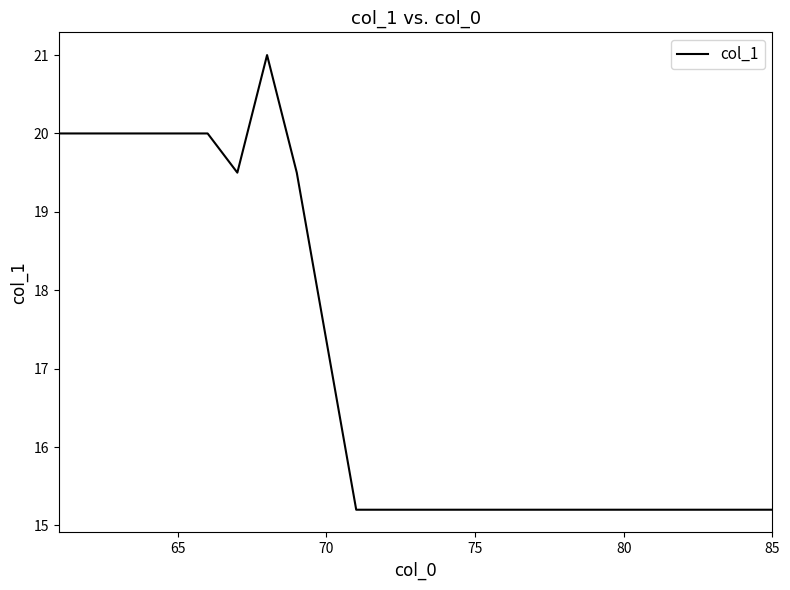

What is the greatest value displayed?

21.0